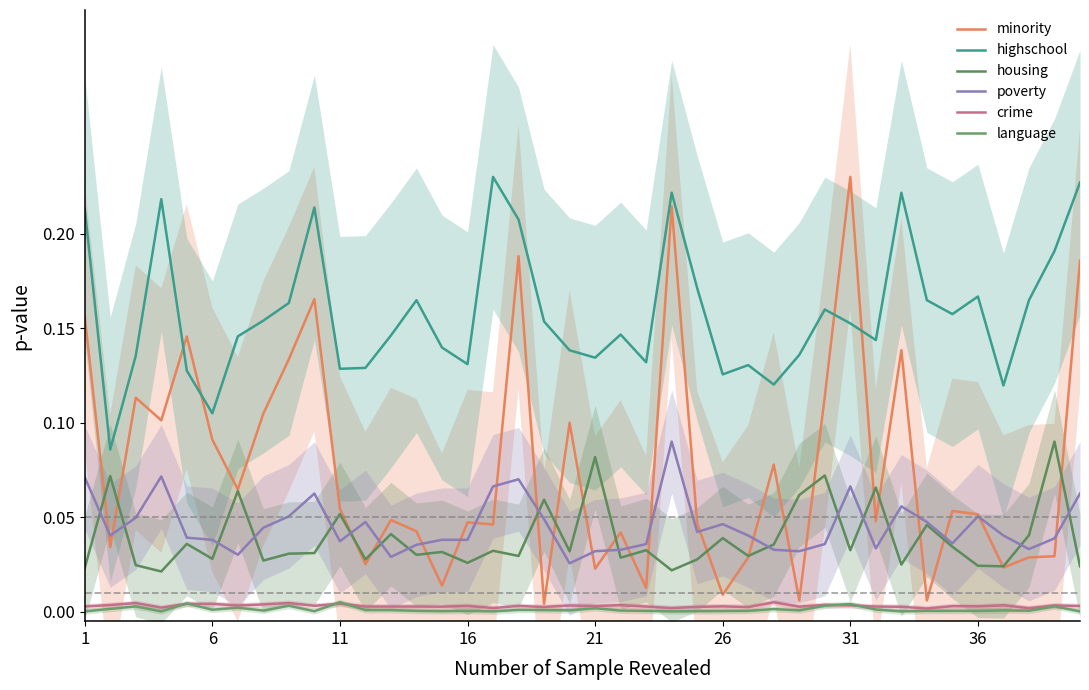

In highschool, how many points are higher than both neighbors (excluding endpoints)?

10